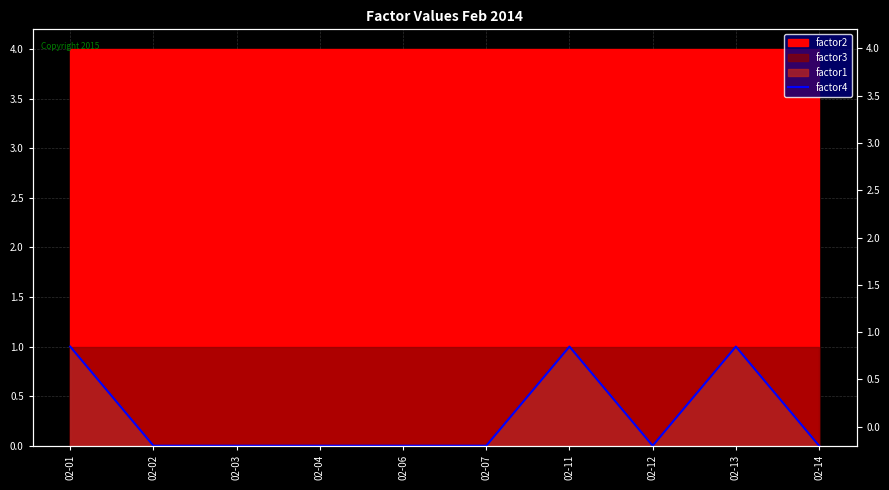

Where is the data nearest to the value 0?

02-02